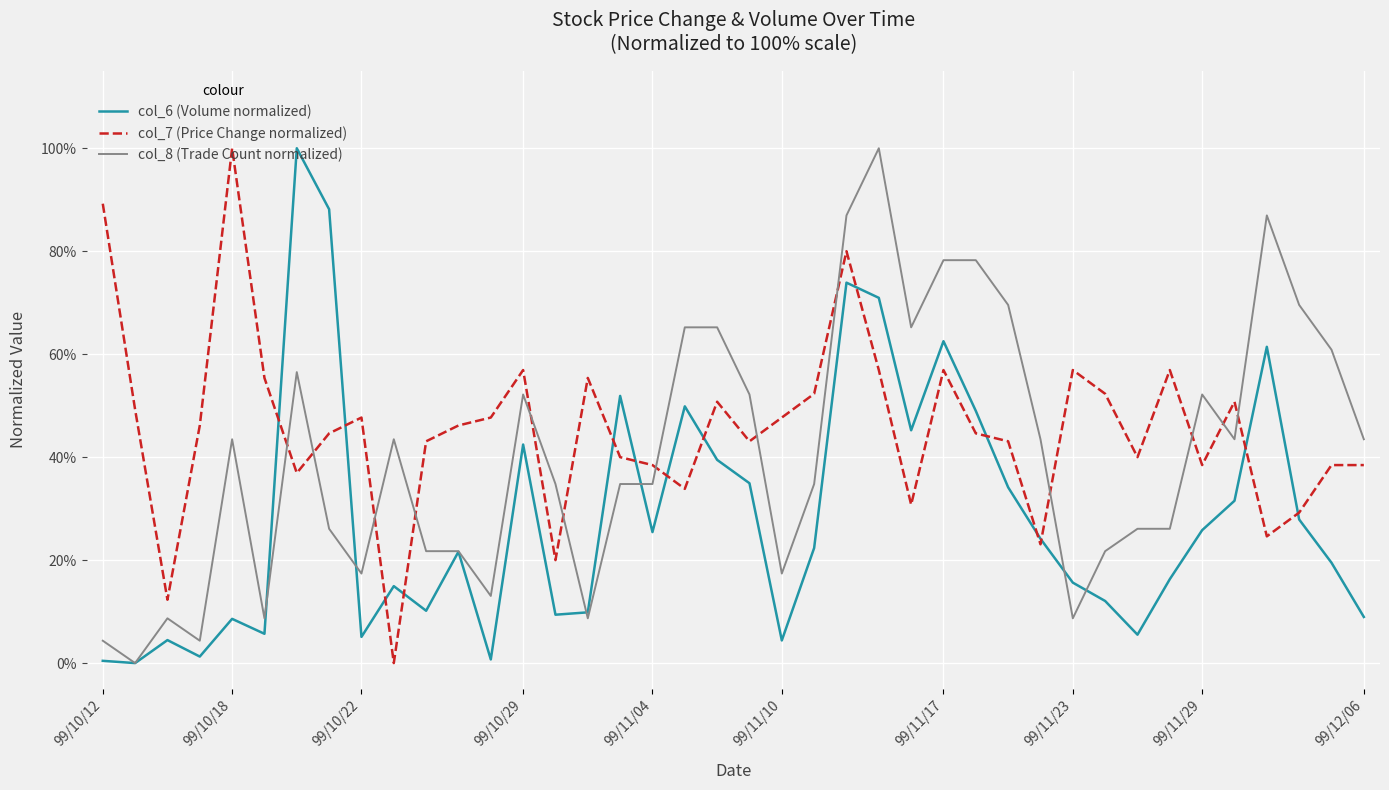

Rank the series by their average value, from lowest to highest.

col_6 (Volume normalized), col_8 (Trade Count normalized), col_7 (Price Change normalized)